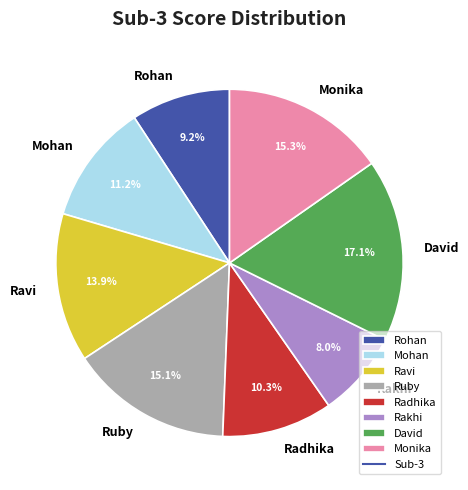

Is there a majority slice in this chart?

No